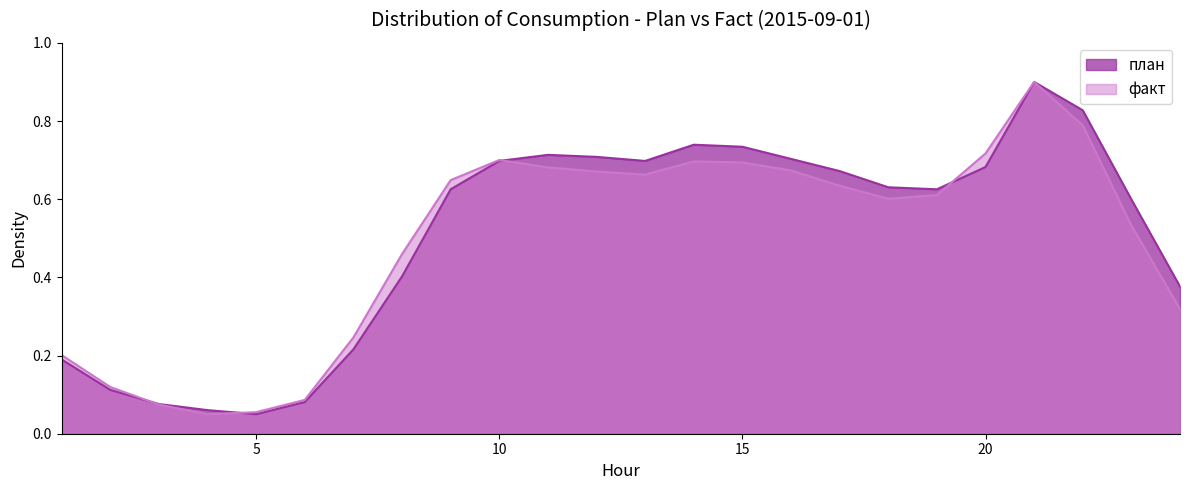

How many interior local valleys does the план series have?

3